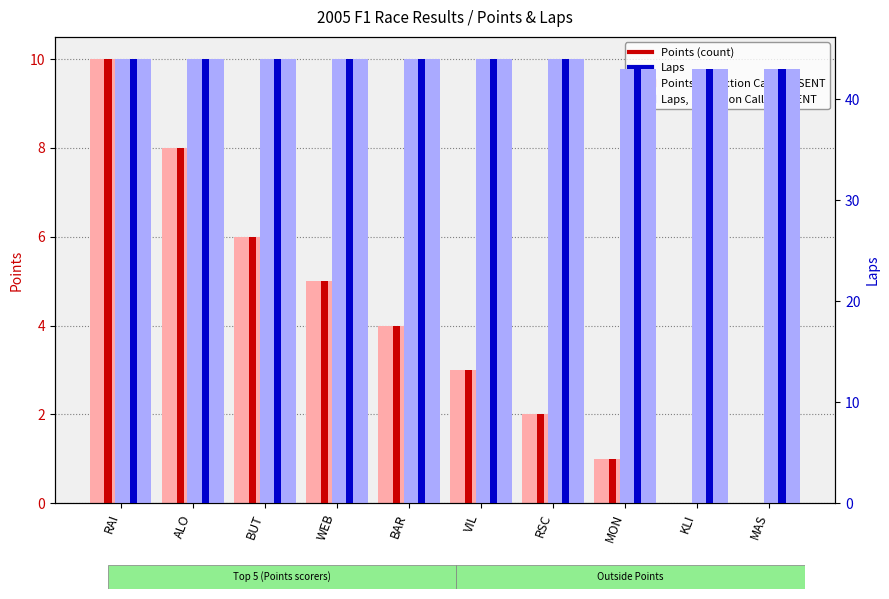

How many groups of bars are there?

10